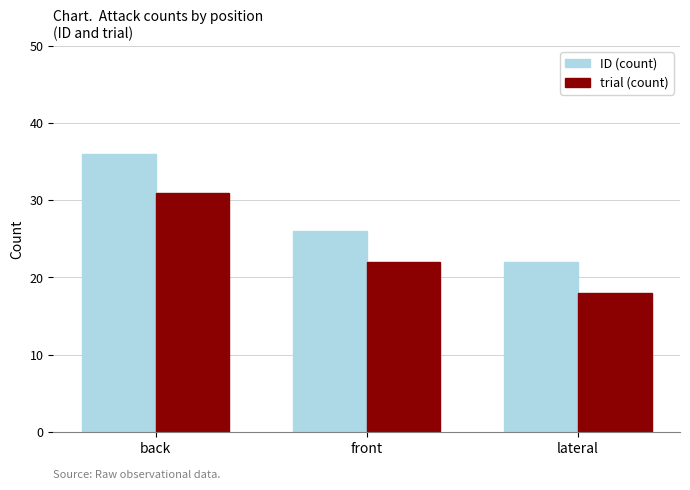

How many groups of bars are there?

3